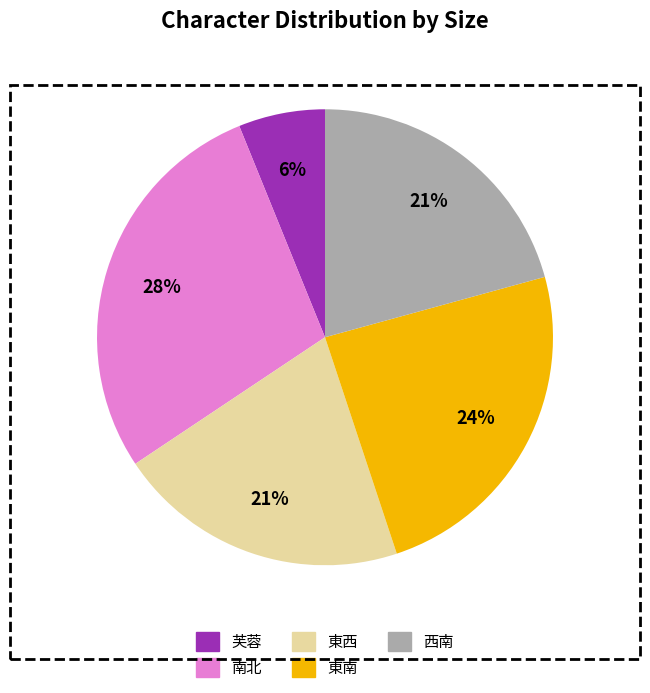

Is there any slice that represents more than half of the pie?

No